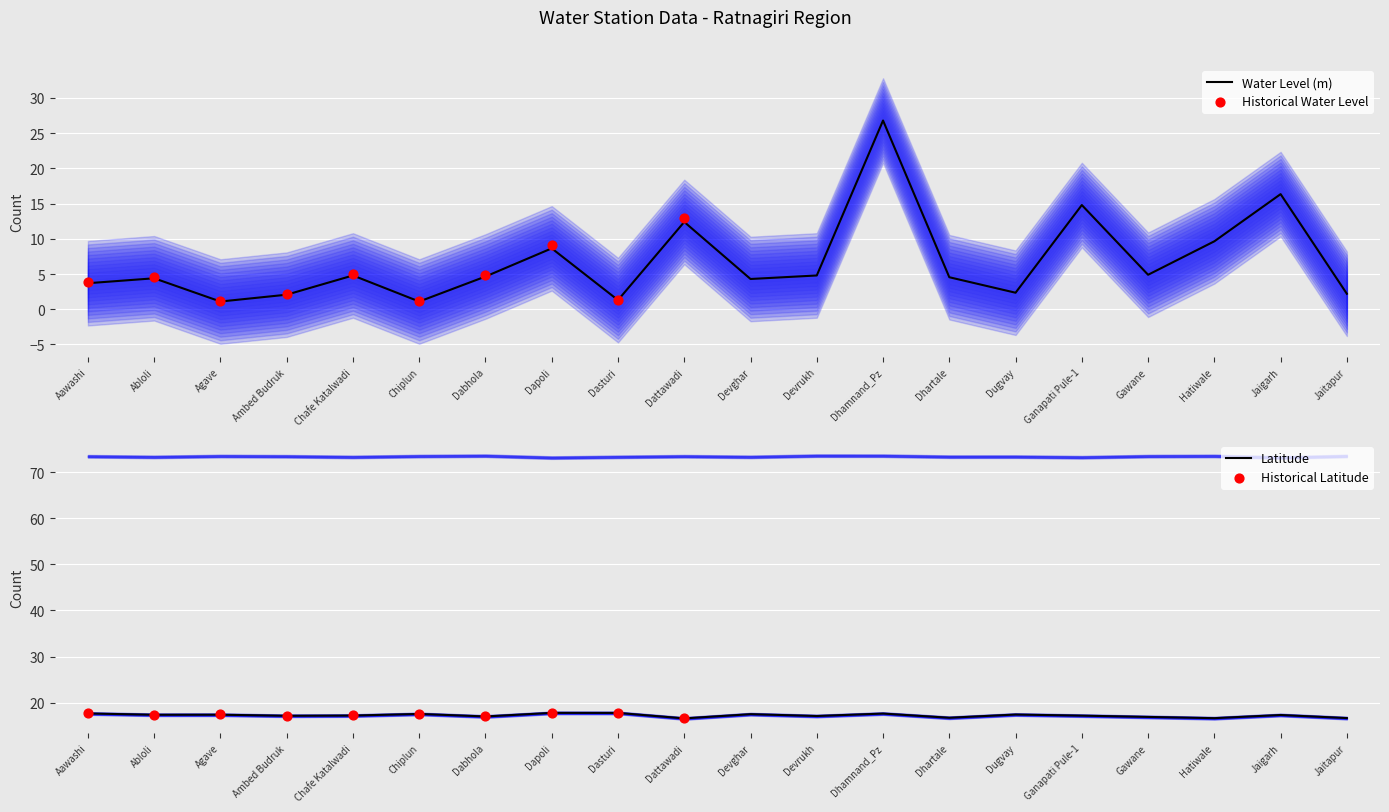

At how many categories does at least one series exceed 18?

1